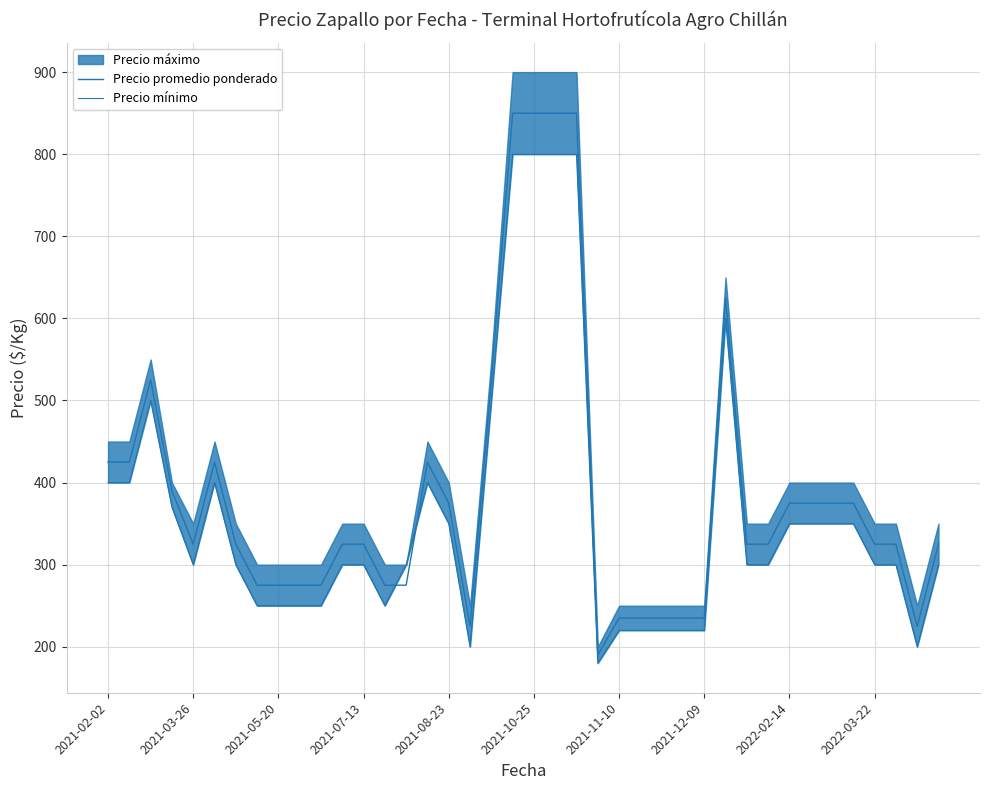

What is the total value across all series at 25?

455